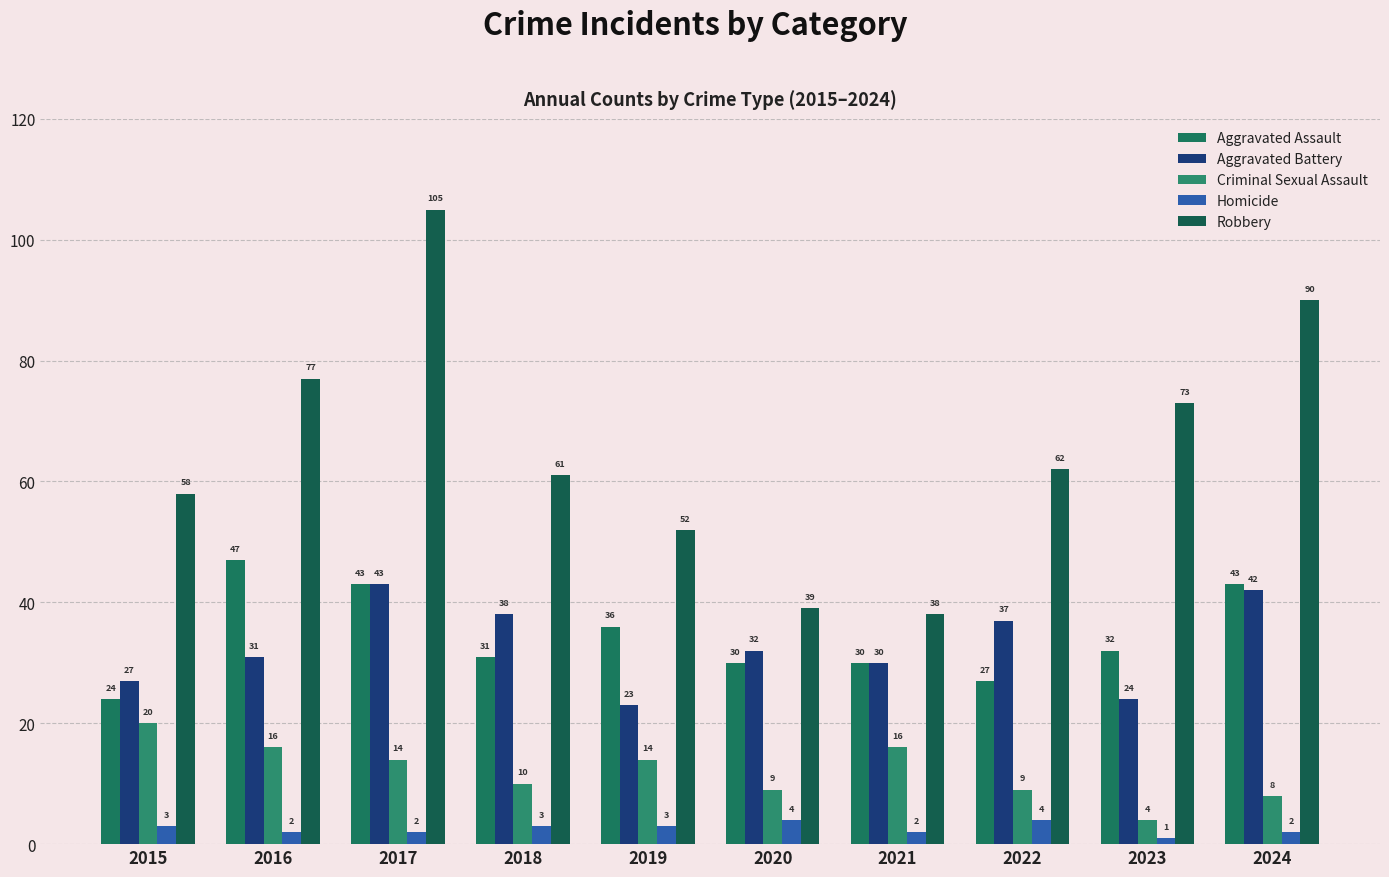

What is the total value across all series at 2018?

143